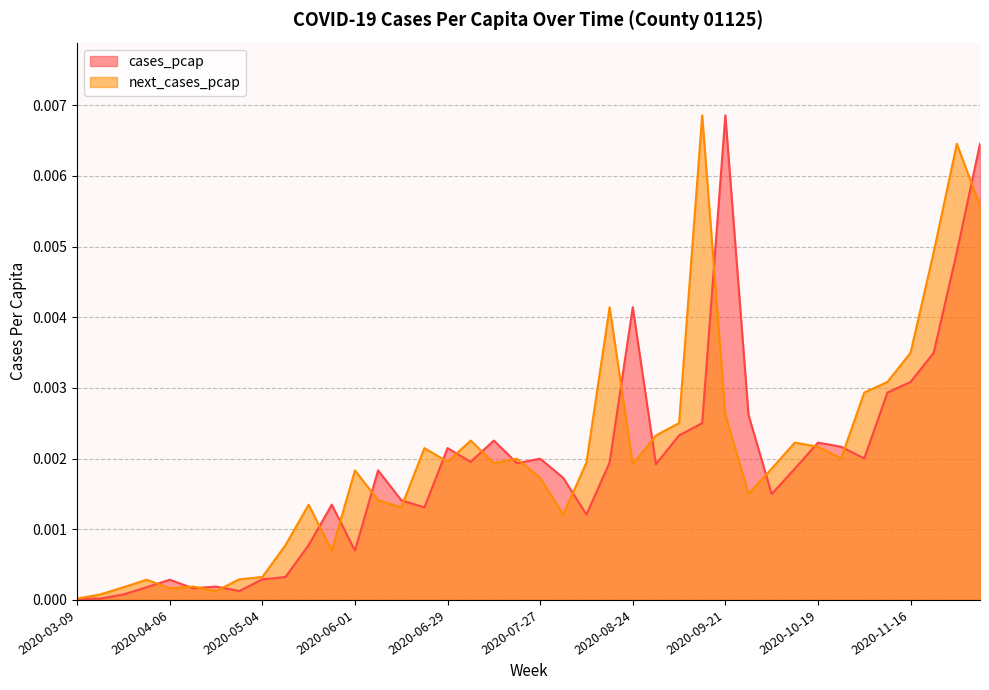

What position from the left is 2020-07-20?

20